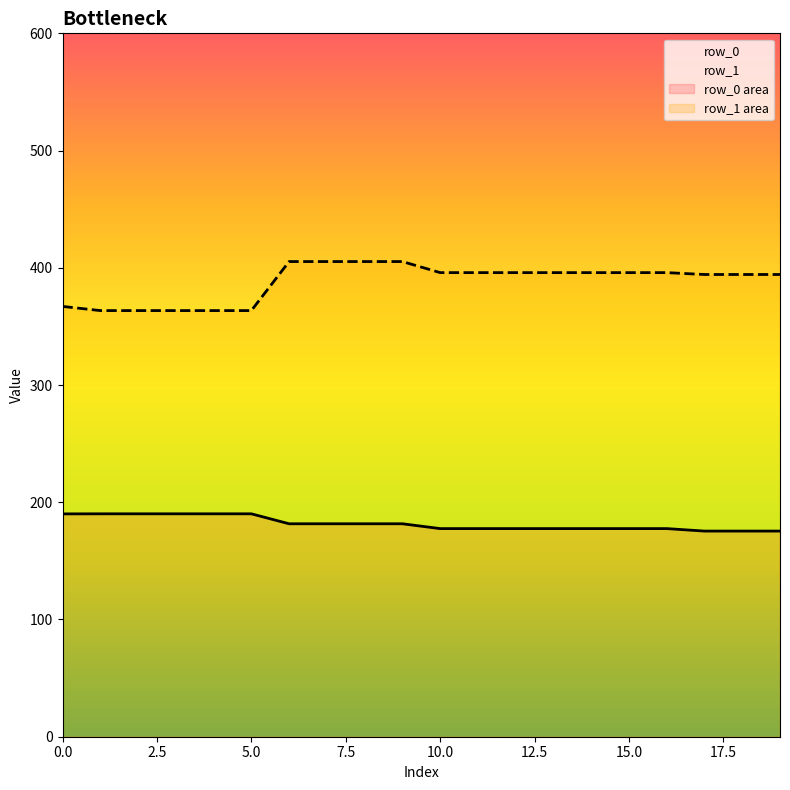

What is the sum of all row_1 values?

7759.8